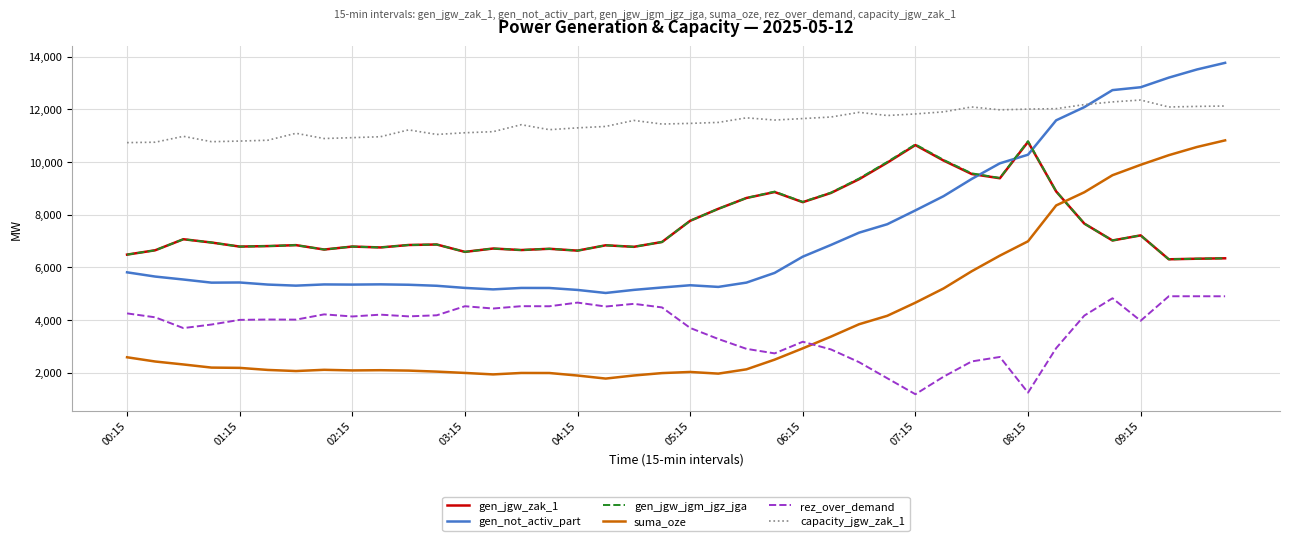

True or false: gen_jgw_jgm_jgz_jga and rez_over_demand cross at least once.

False